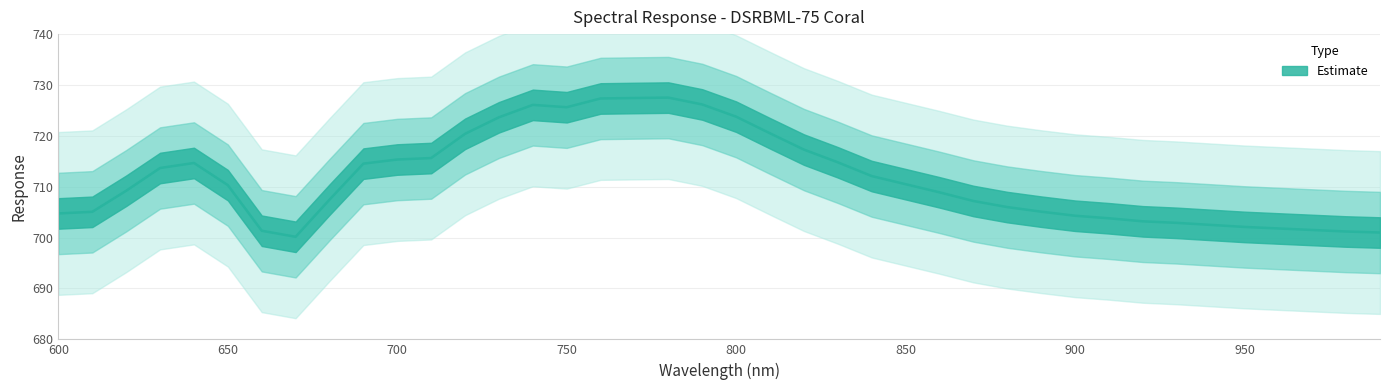

Approximately how many times larger is the value at 860.0 compared to 840.0?

1.0